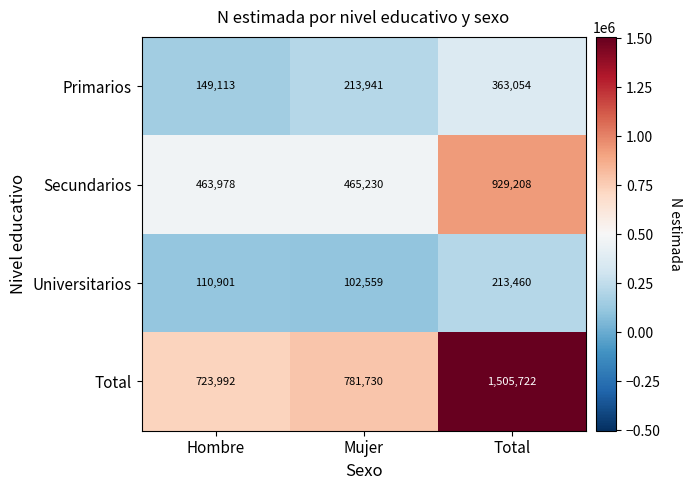

Which series has the widest spread of values?

Total